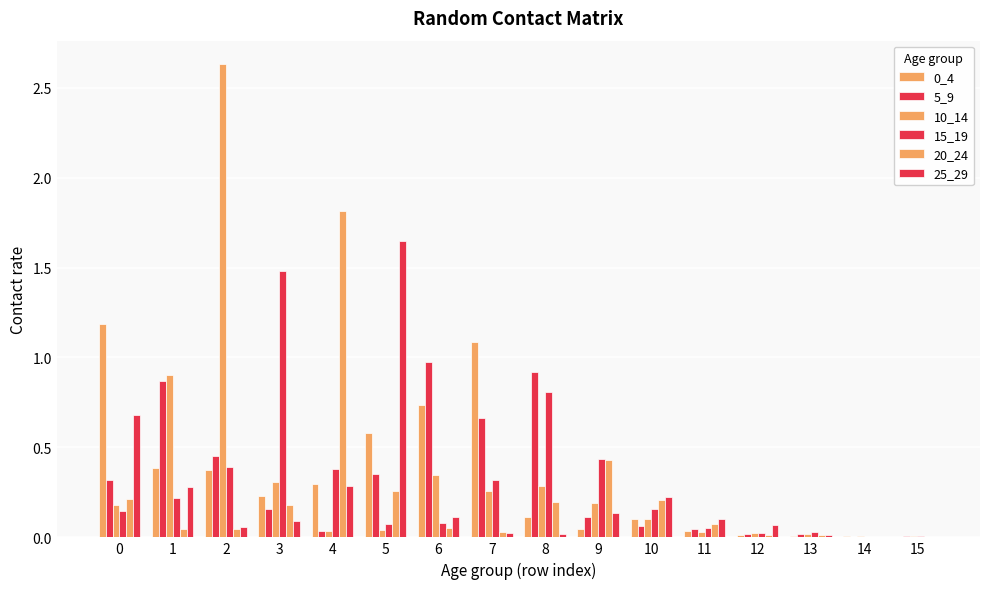

What is the difference between the highest and lowest values at 10?

0.2